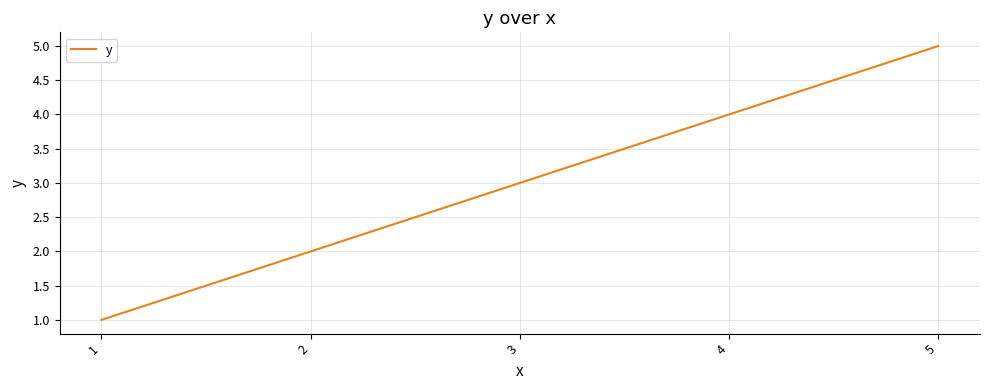

The value at 3 is 1. True or false?

False